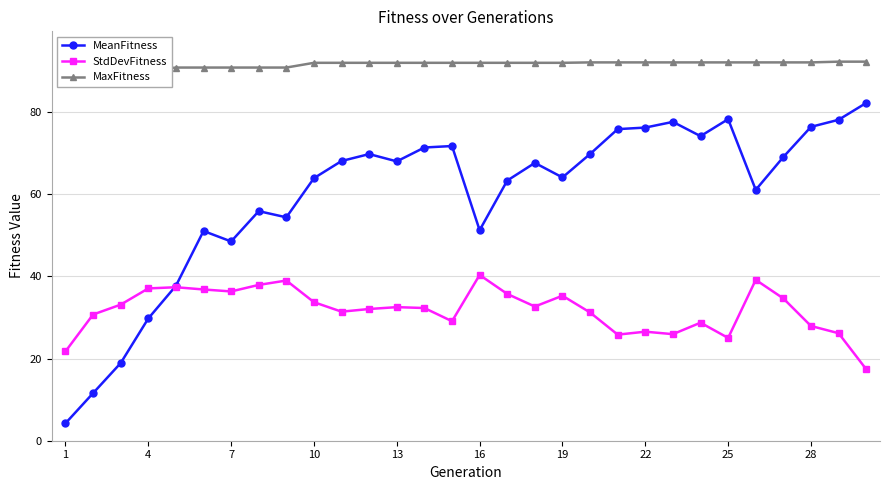

Reading left to right, what are all the values shown in this chart?

MeanFitness: 4.2	11.6	18.9	29.8	37.7	51.1	48.5	55.9	54.4	63.9	68.1	69.8	68.0	71.4	71.8	51.3	63.3	67.6	64.1	69.8	75.9	76.2	77.6	74.2	78.3	61.1	69.1	76.4	78.1	82.2
StdDevFitness: 21.7	30.7	33.1	37.1	37.4	36.8	36.3	37.9	39.0	33.7	31.4	32.1	32.5	32.3	29.1	40.4	35.7	32.7	35.3	31.2	25.8	26.5	25.9	28.7	25.0	39.2	34.6	27.9	26.2	17.4
MaxFitness: 88.7	89.4	90.0	90.1	90.9	90.9	90.9	90.9	90.9	92.0	92.0	92.0	92.0	92.0	92.0	92.0	92.0	92.0	92.0	92.1	92.1	92.1	92.1	92.1	92.1	92.1	92.1	92.1	92.3	92.3